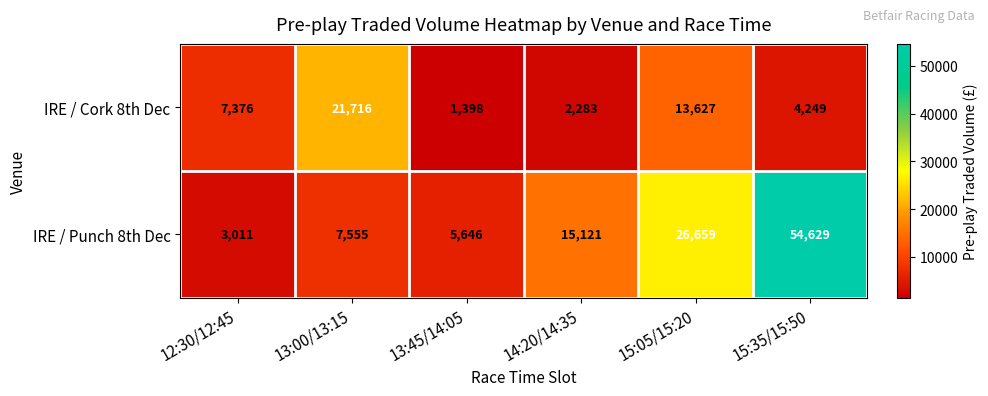

What is the maximum value shown in the chart?

54629